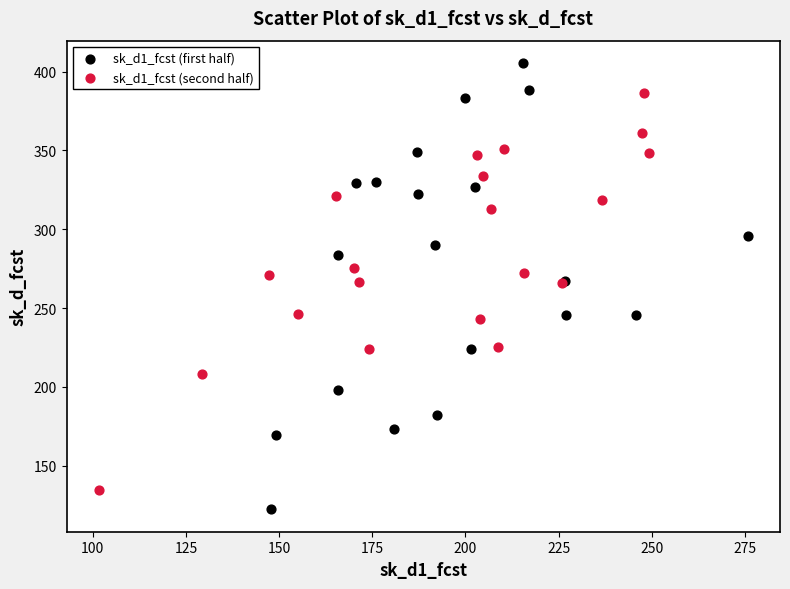

Which series has the largest Y range (max minus min)?

sk_d1_fcst (first half)